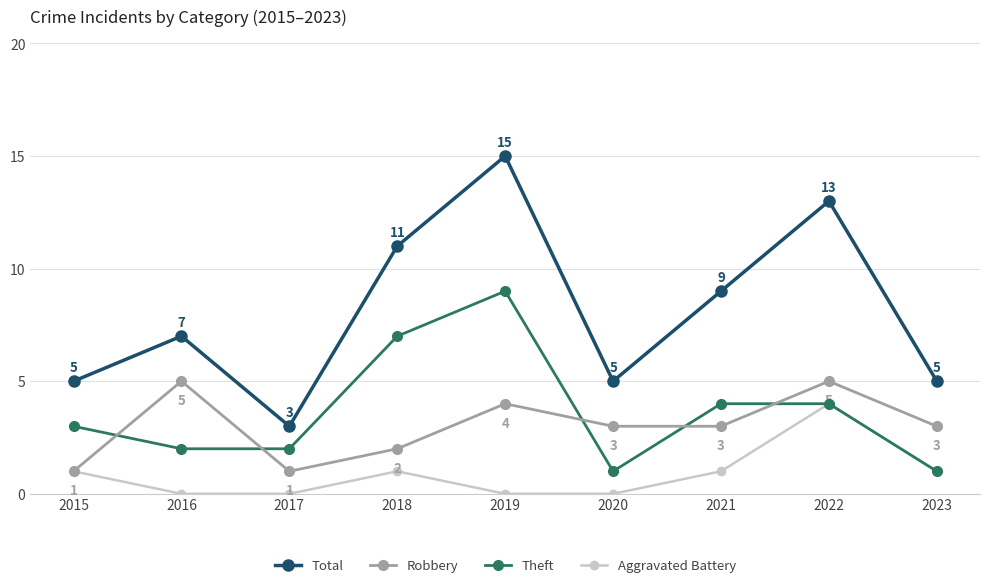

Which series ends up on top after the final intersection of Theft and Robbery?

Robbery